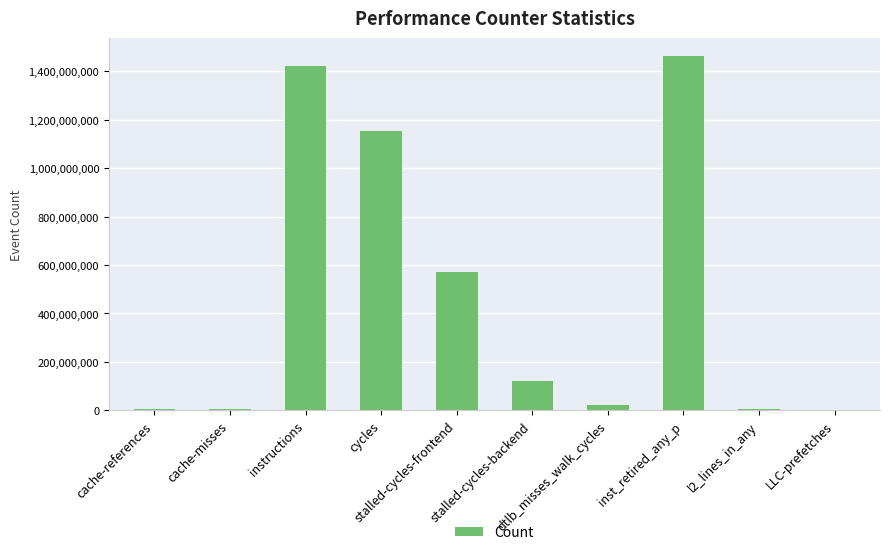

Are the bars horizontal?

No